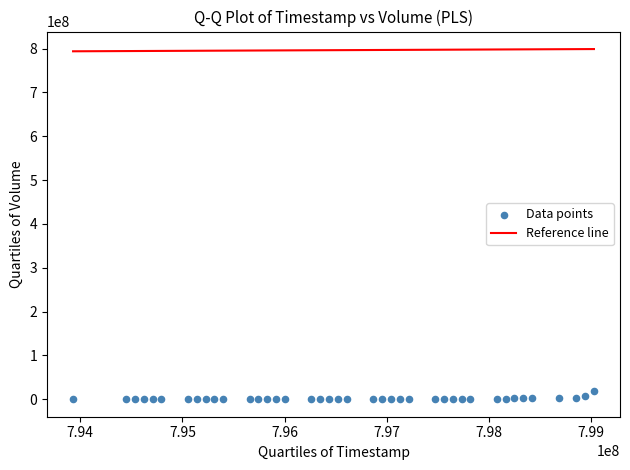

What is the range of X values (max minus min)?

5097600